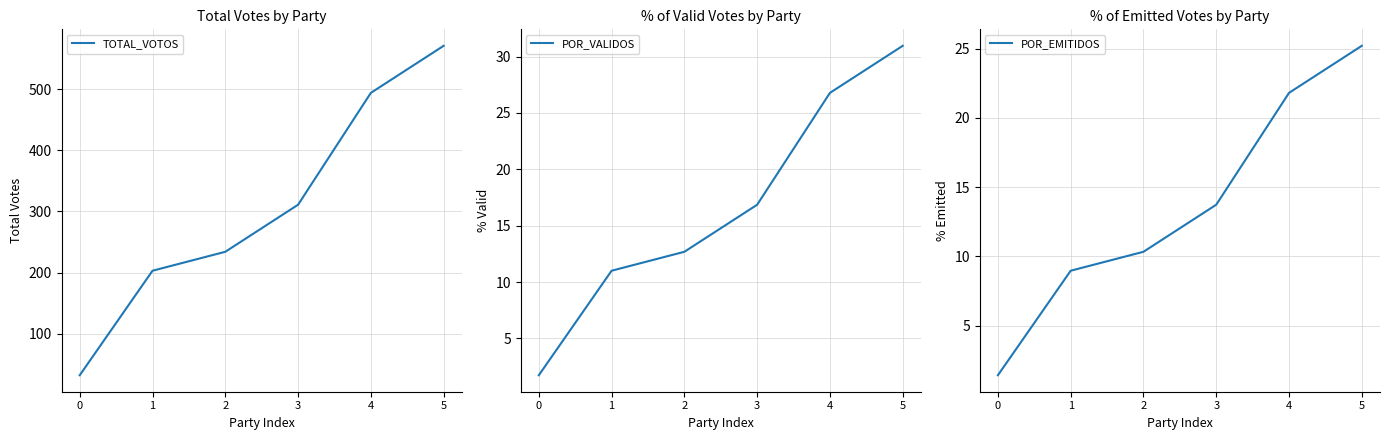

What is the difference between the TOTAL_VOTOS values at 0 and 2?

202